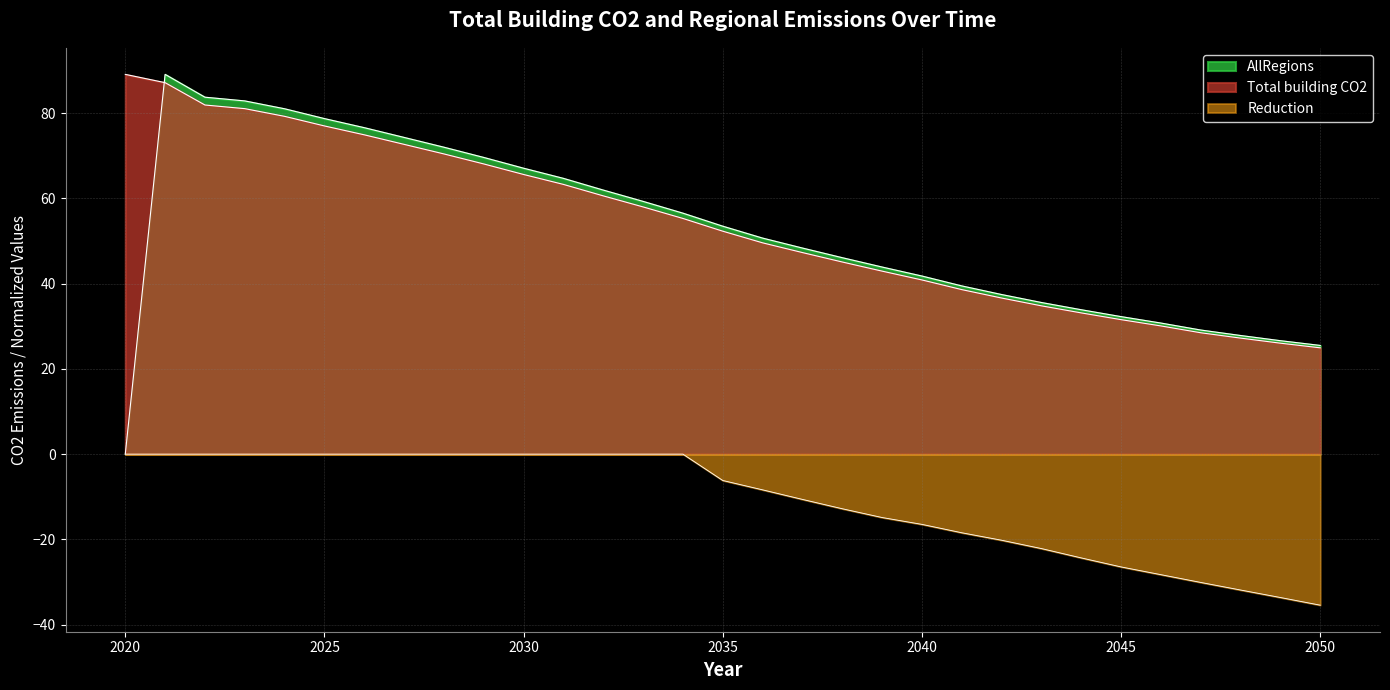

How many lines are shown in the chart?

3